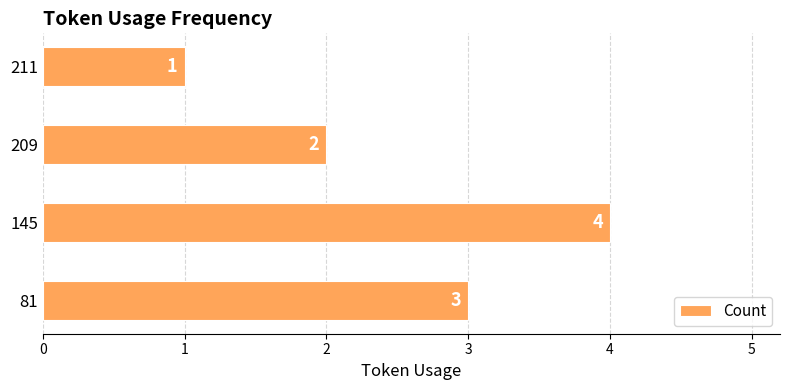

What is the sum of all values?

10